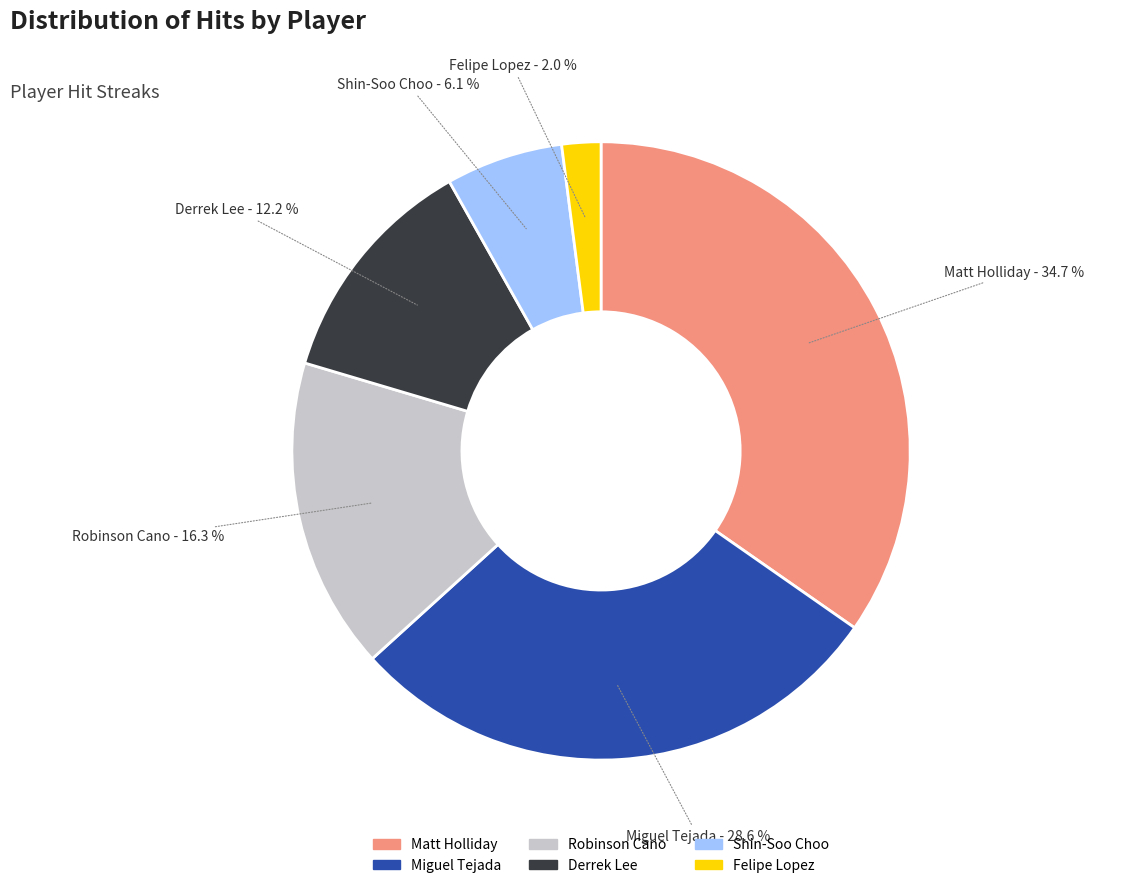

What is the total percentage of Felipe Lopez and Miguel Tejada?

30.6%